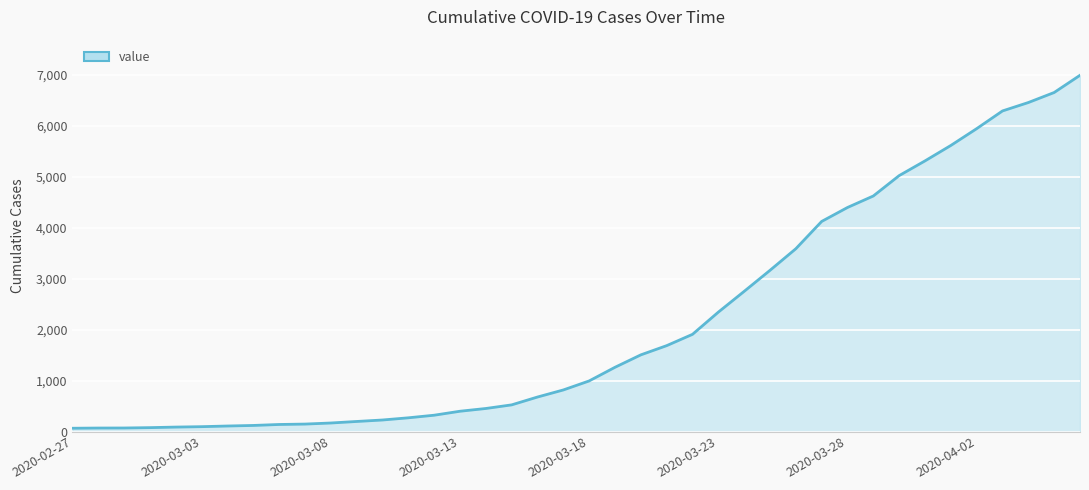

What is the difference between the maximum and minimum values?

6931